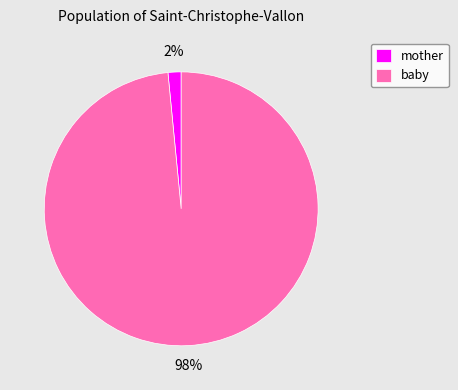

To the nearest percent, what is the combined percentage of mother and baby?

100%